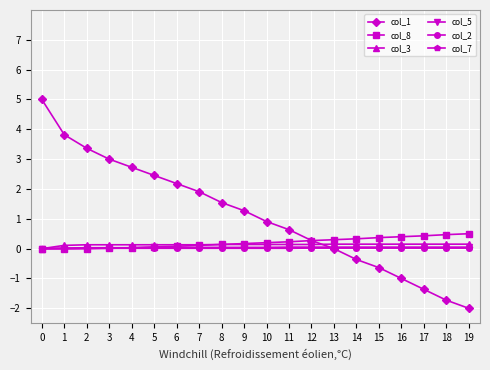

What is the sum of all col_8 values?

4.1